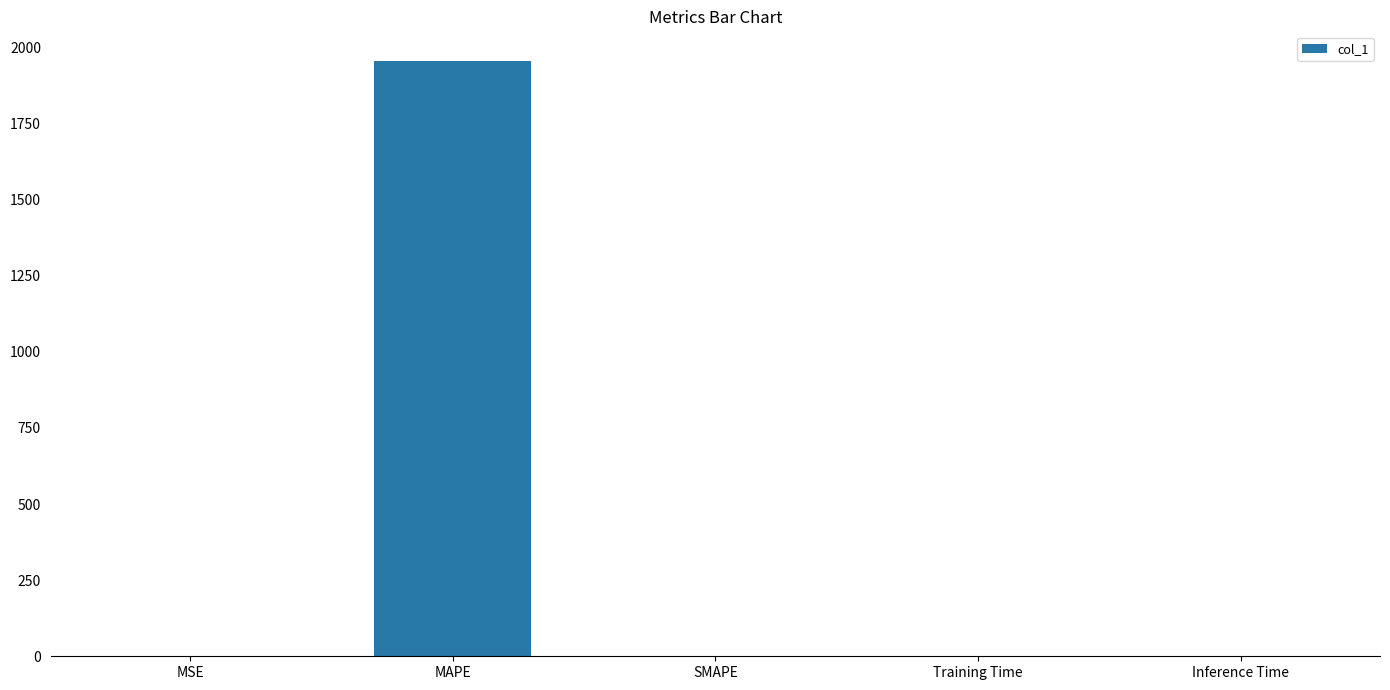

What is the sum of all values?

1955.7